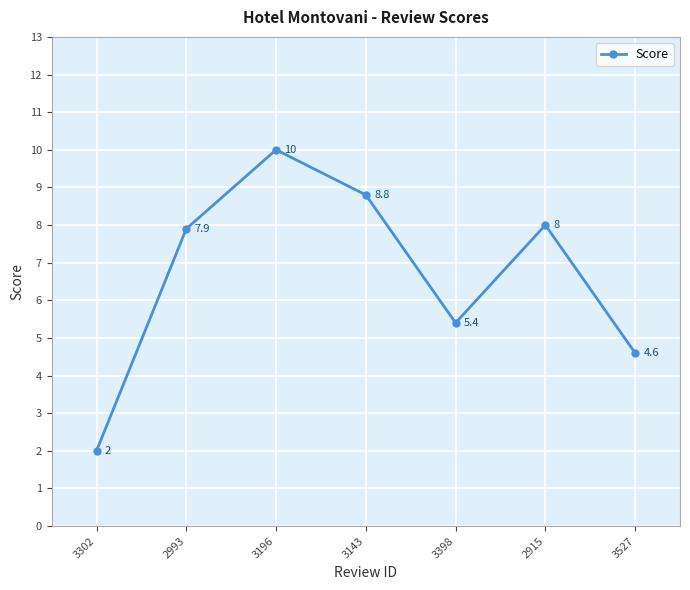

True or false: the data shows 8.8 at 3143.

True